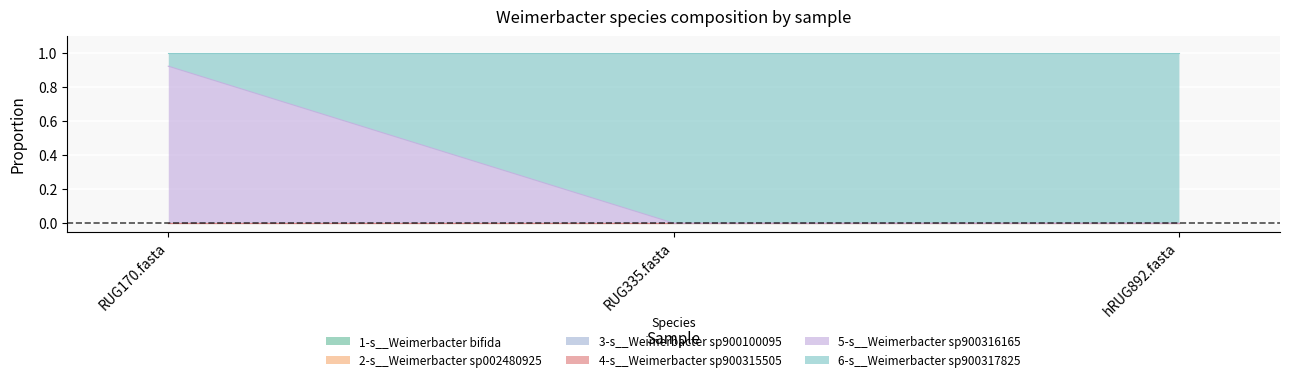

Between RUG170.fasta and hRUG892.fasta, which series saw the biggest shift?

6-s__Weimerbacter sp900317825